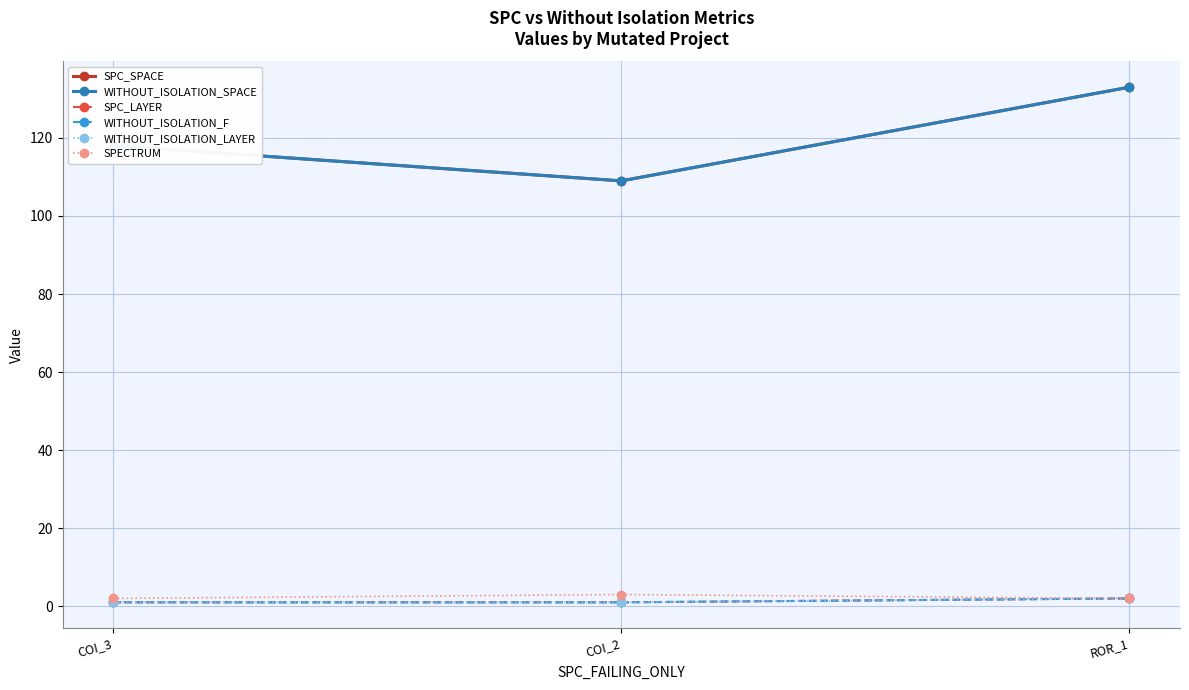

Is this an area chart (filled region under the line)?

No